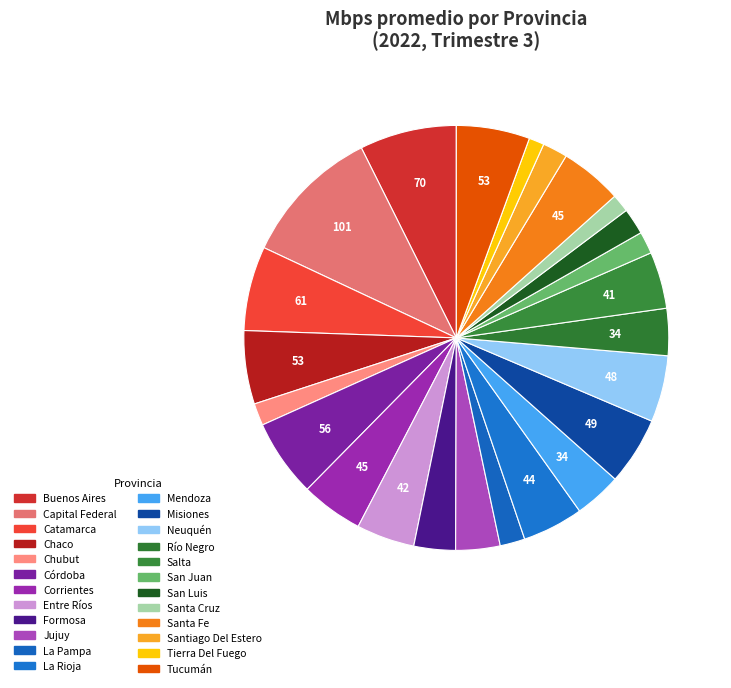

Which category has the smallest portion of the pie?

Tierra Del Fuego